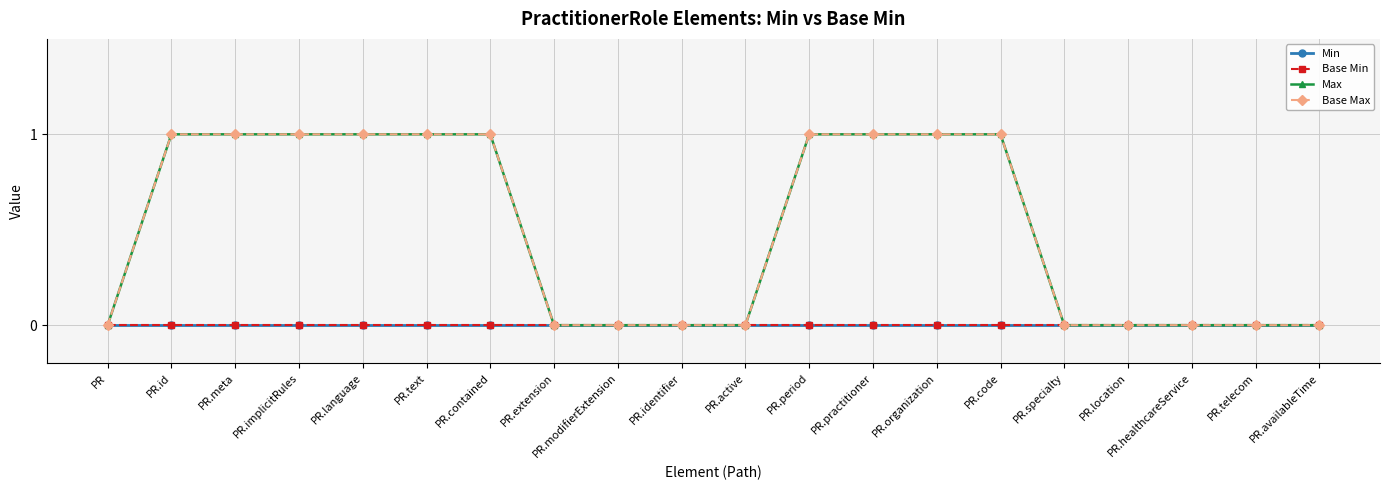

At how many categories does at least one series exceed 0?

10